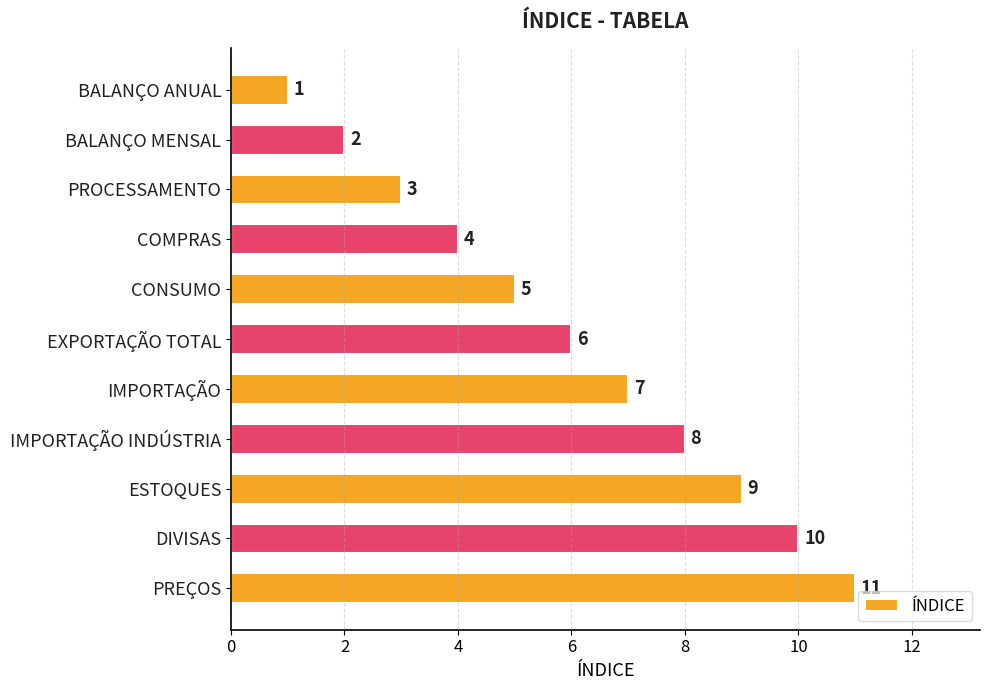

How many values are between 3 and 9?

7